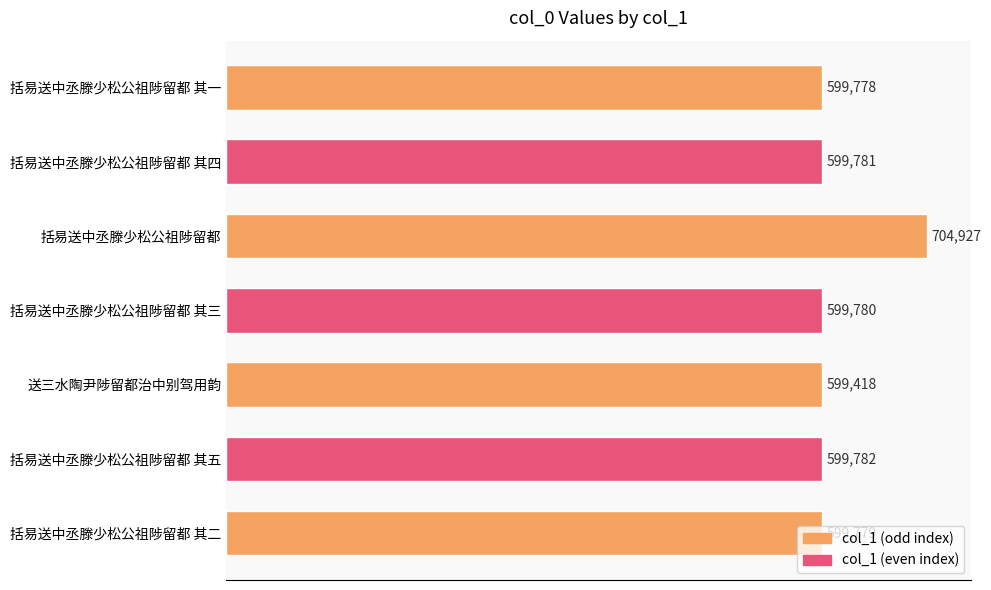

Does the chart contain stacked bars?

No